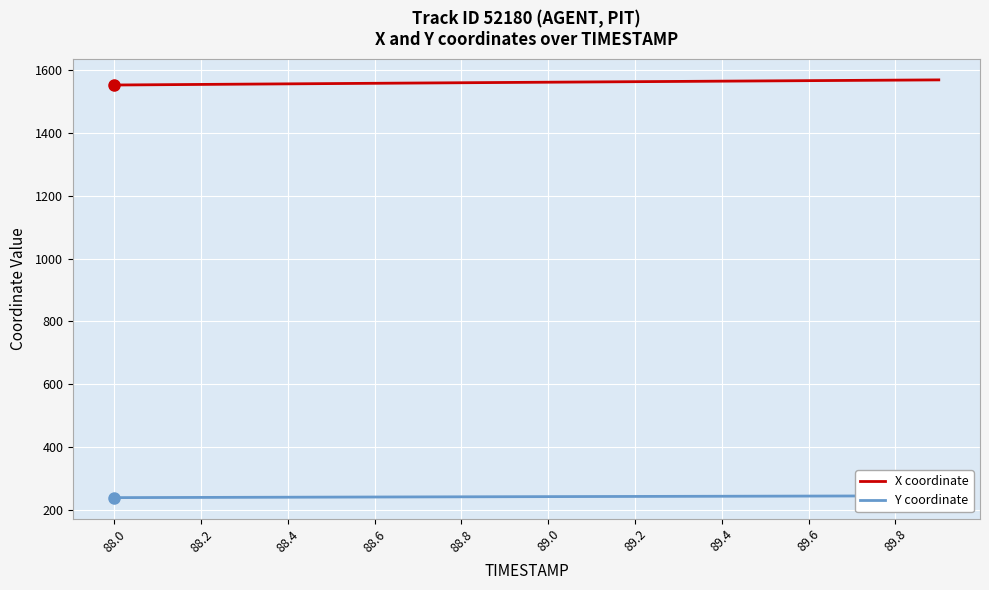

What is the maximum value for X coordinate?

1569.9